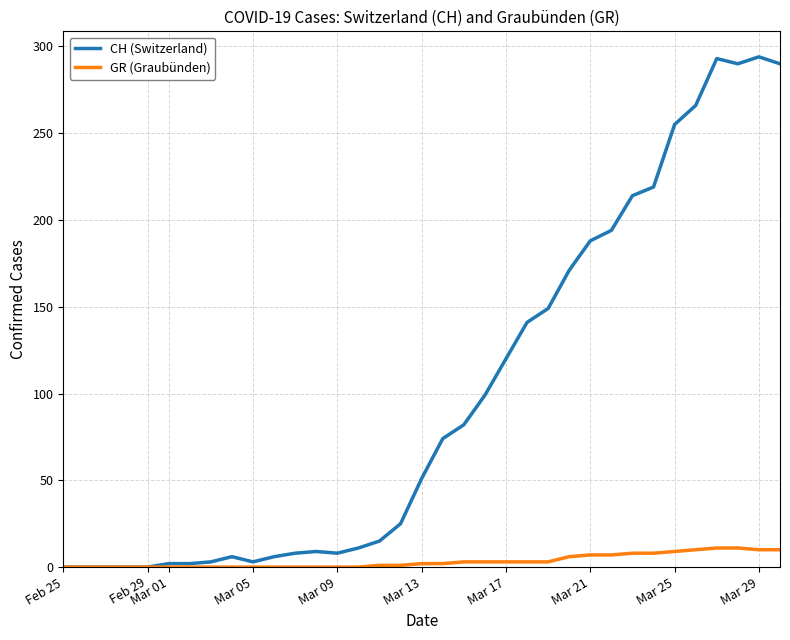

Which series has the largest total across all categories?

CH (Switzerland)